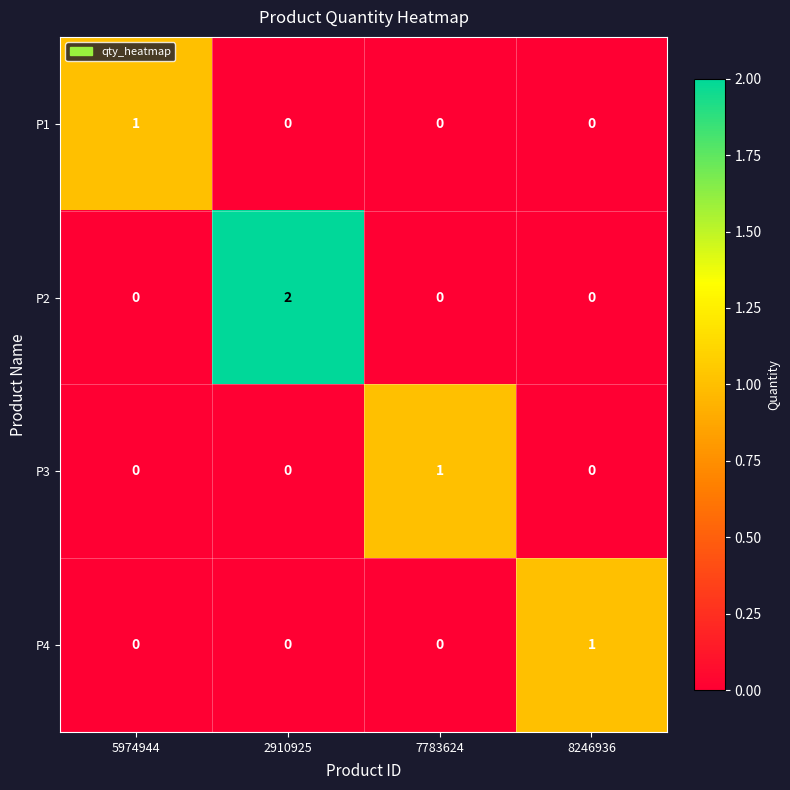

At which category is the sum across all series the highest?

2910925